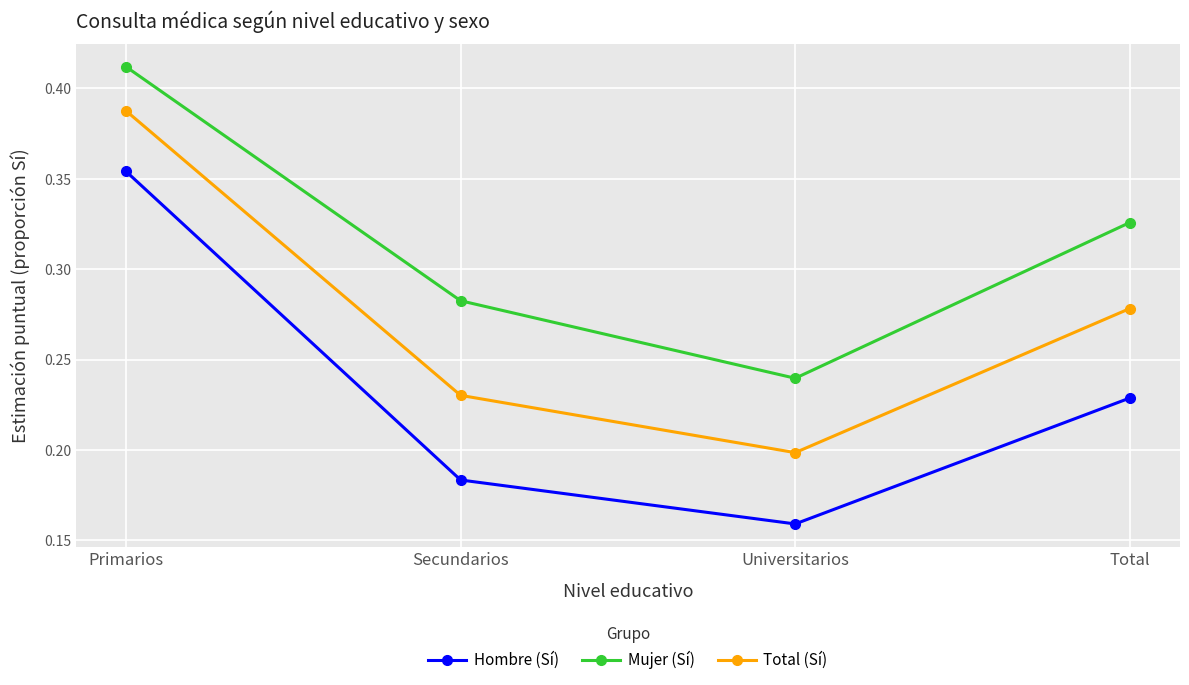

True or false: Mujer (Sí) and Hombre (Sí) cross at least once.

False